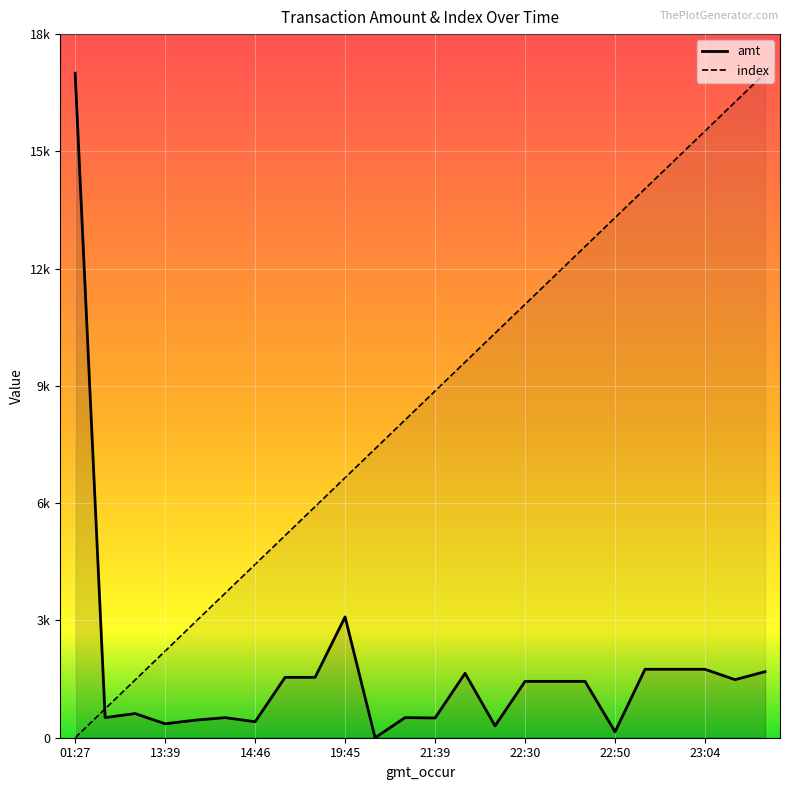

What is the label of the 6th point from the left?

14:15